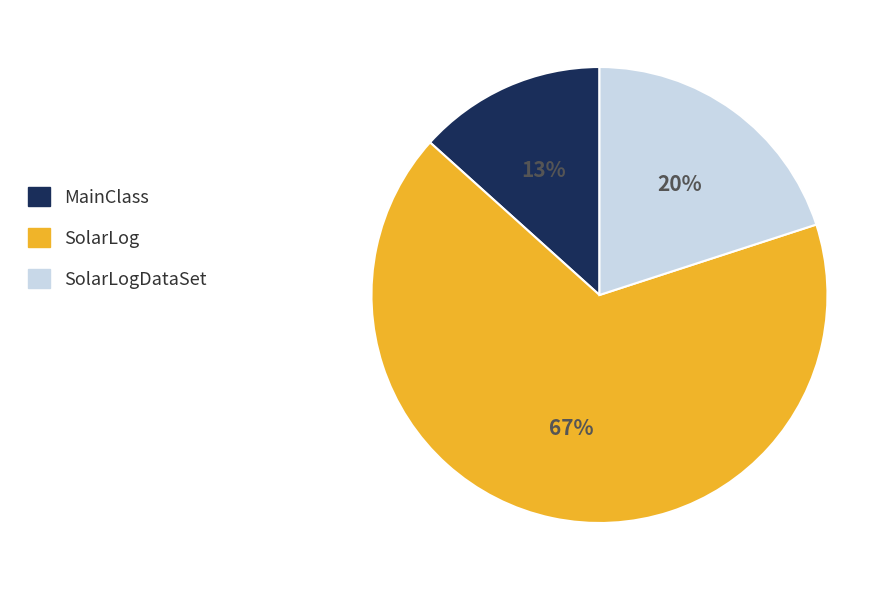

Does any single category account for the majority?

Yes